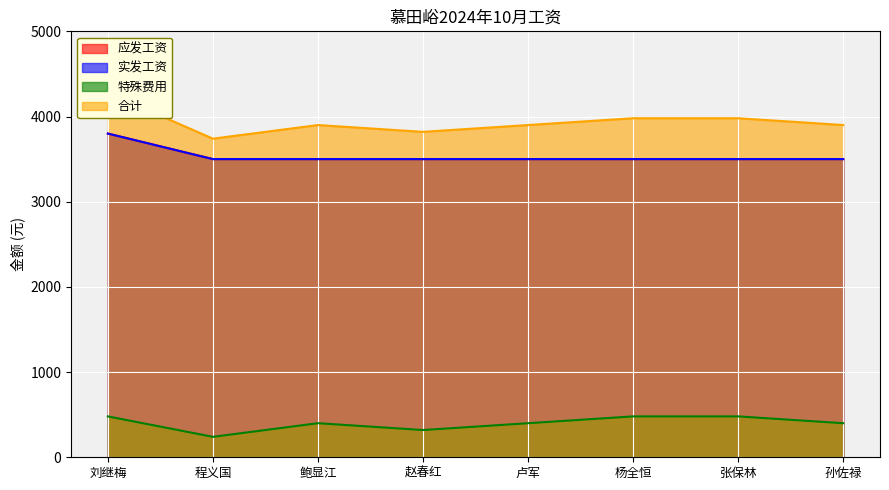

True or false: 合计 and 特殊费用 intersect in this chart.

False